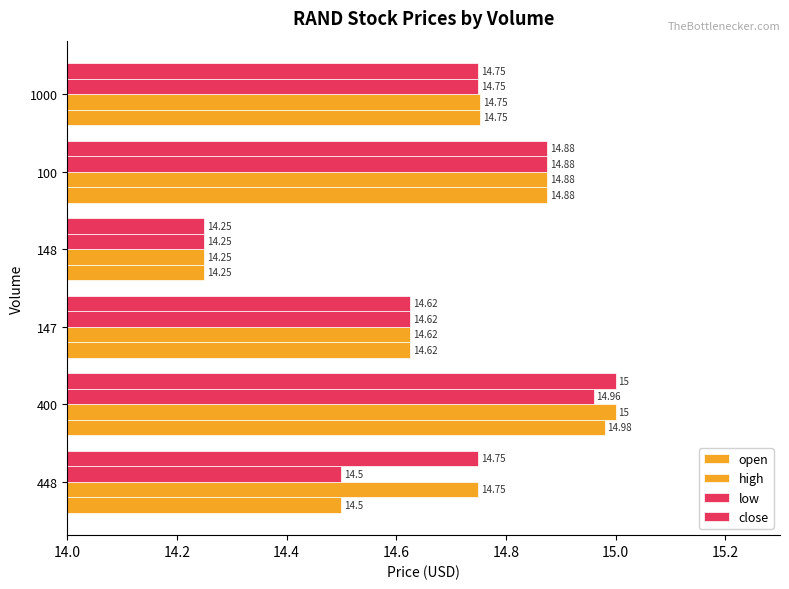

At how many categories does at least one series exceed 14?

6